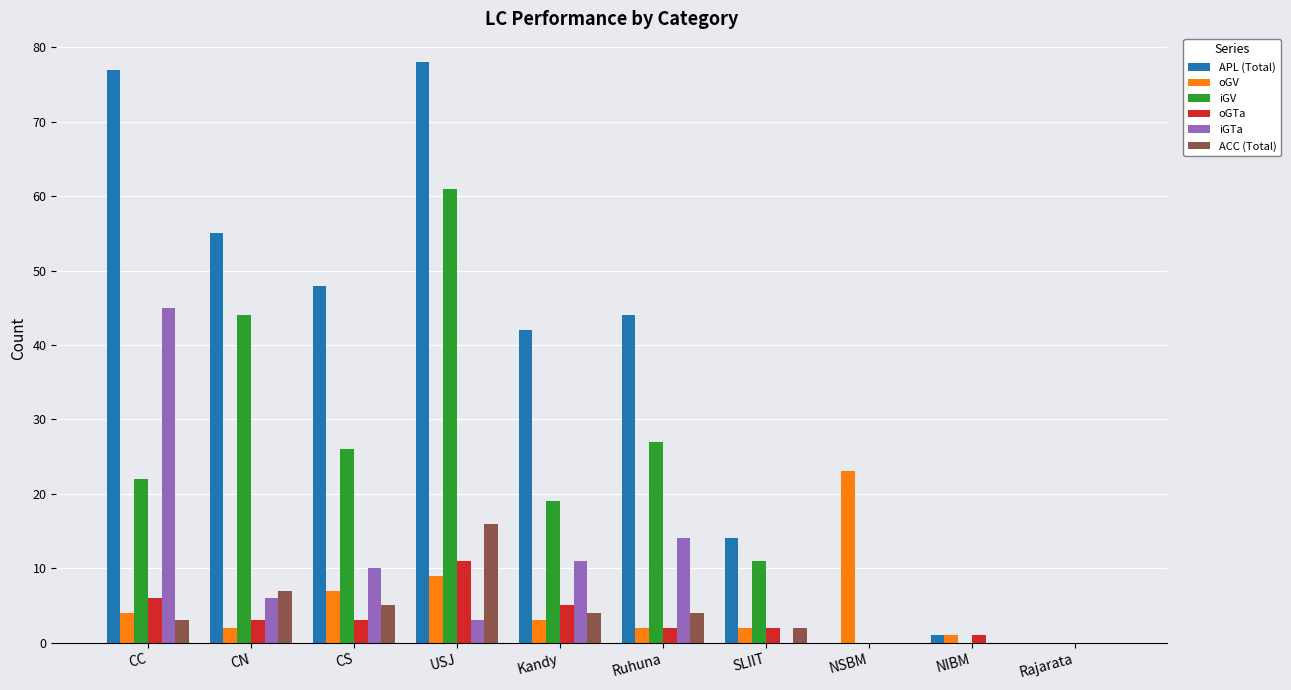

What is the total value across all series at Kandy?

84